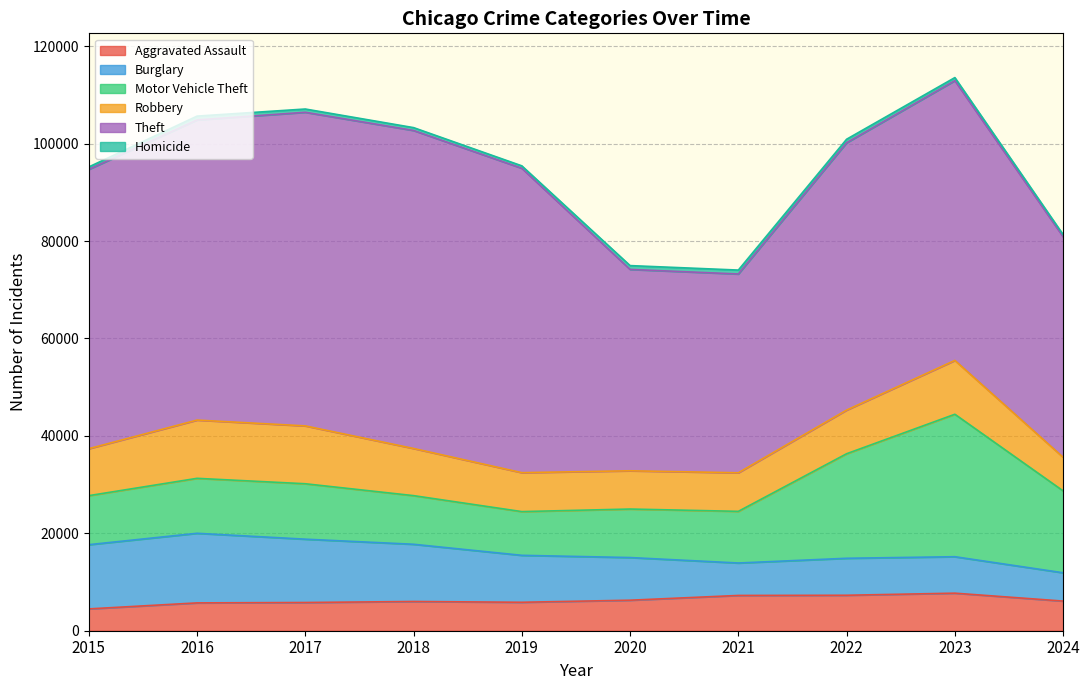

Where does the Motor Vehicle Theft series first go above 11285?

2017